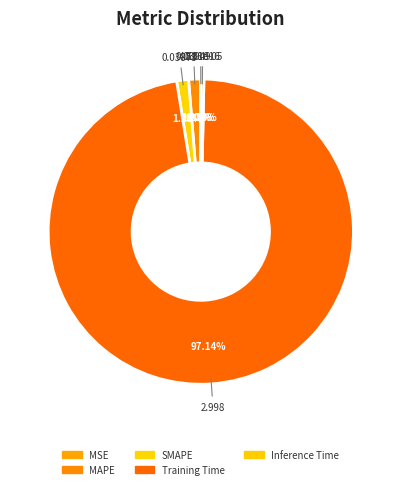

Rank the categories by value from lowest to highest.

MSE, Inference Time, SMAPE, MAPE, Training Time